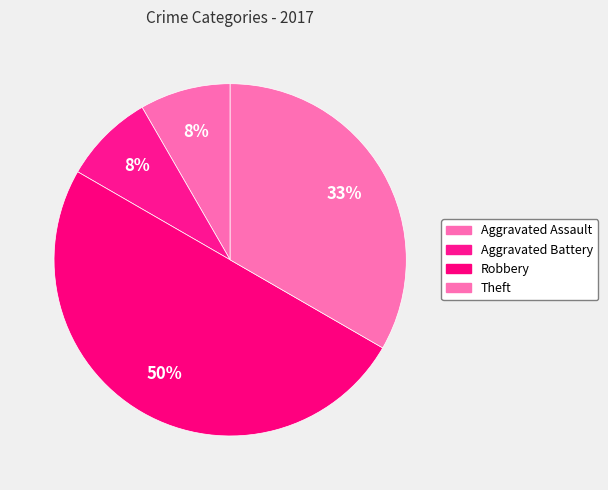

What is the ratio of the value at Theft to the value at Aggravated Battery?

4.0